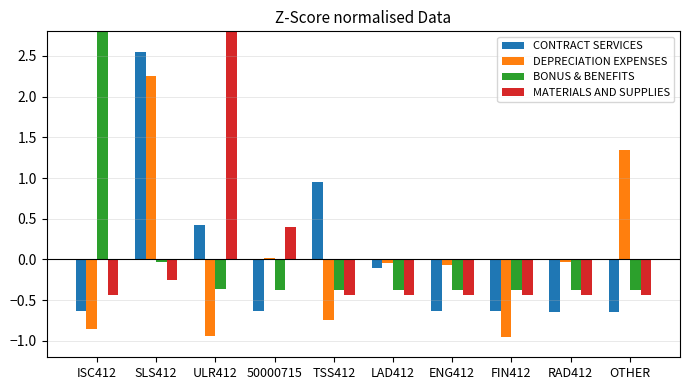

What is the label of the 5th bar from the left?

TSS412